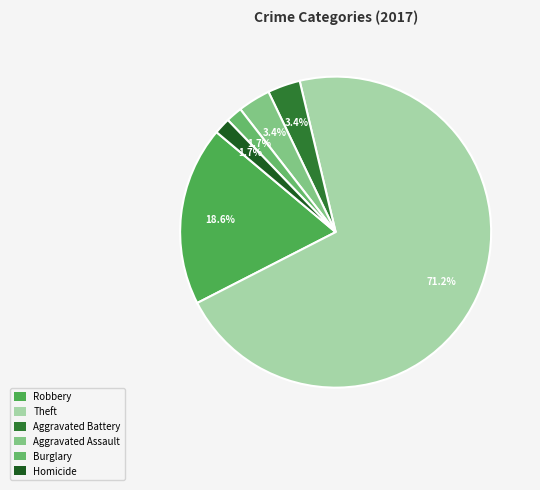

The Theft slice represents 58% of the pie. True or false?

False